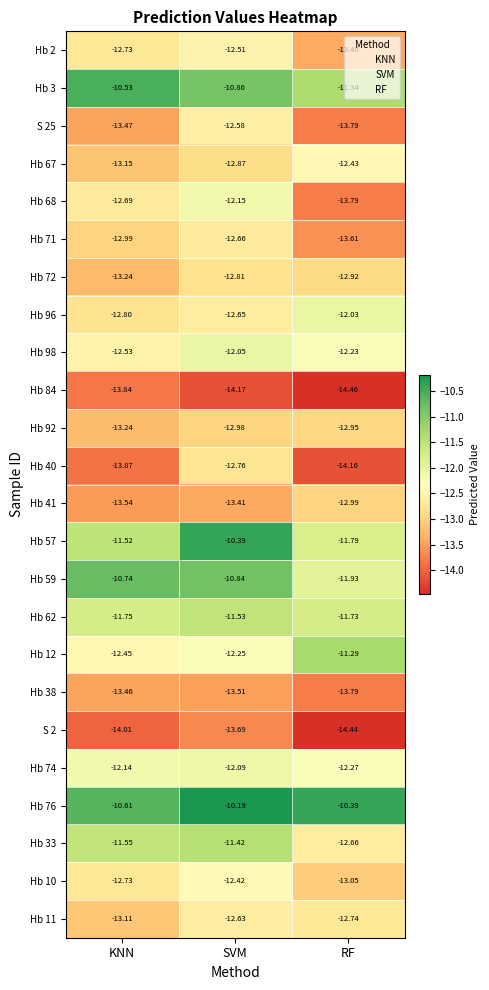

How many distinct data groups are displayed?

24